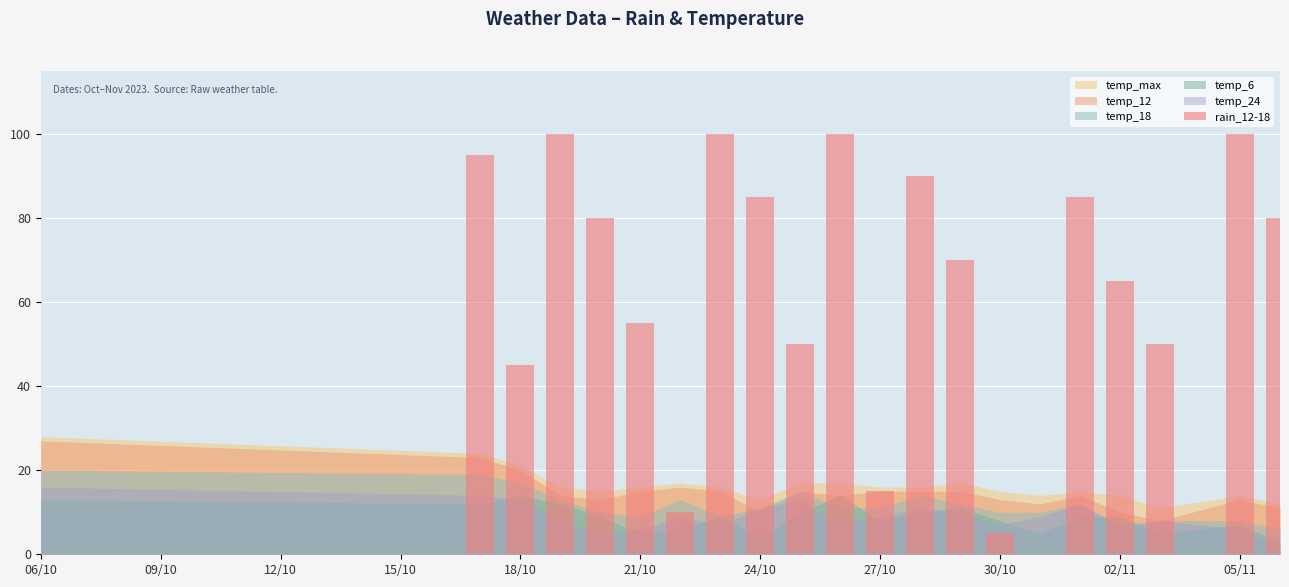

What is the greatest value displayed?

100